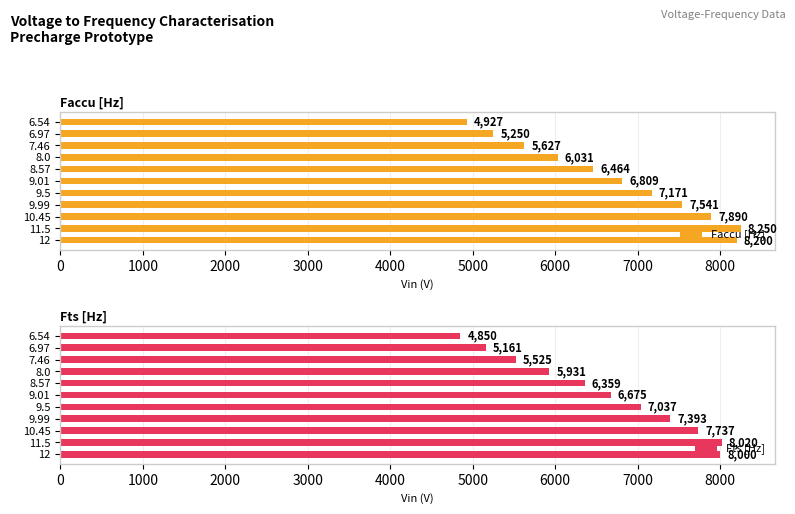

What is the sum of the Faccu [Hz] values at 10.45 and 6.54?

12817